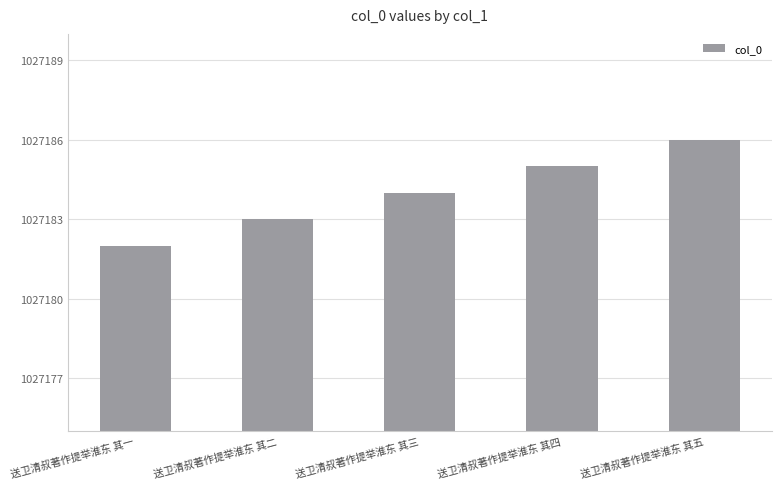

How many values are below 1027184?

2